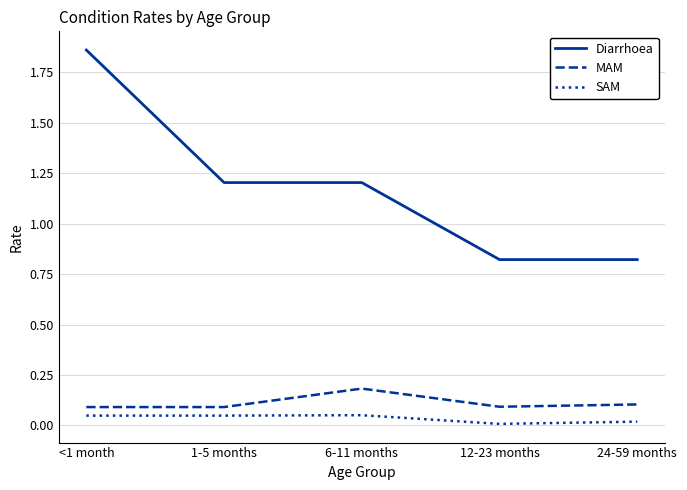

At how many categories does at least one series exceed 0?

5